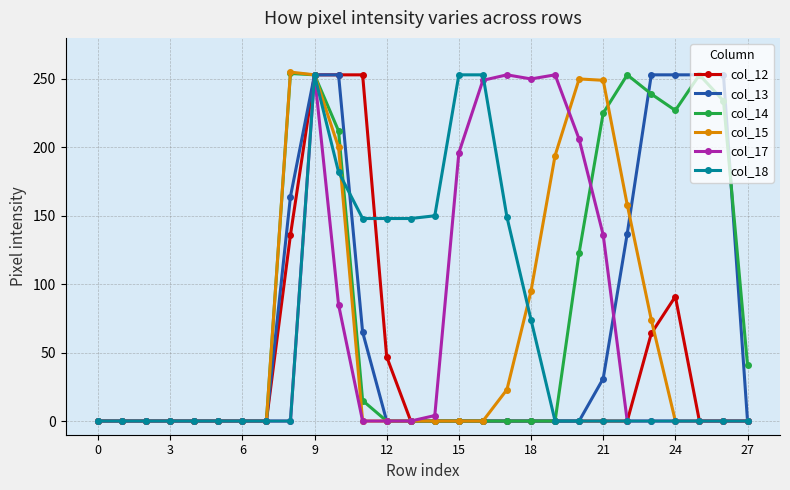

What is the greatest value displayed?

255